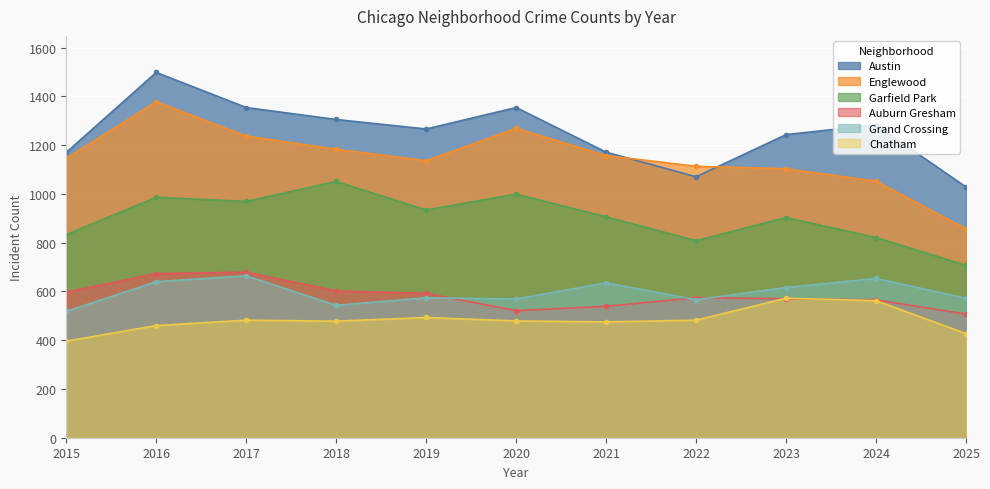

At which category does Chatham reach its first local peak?

2017